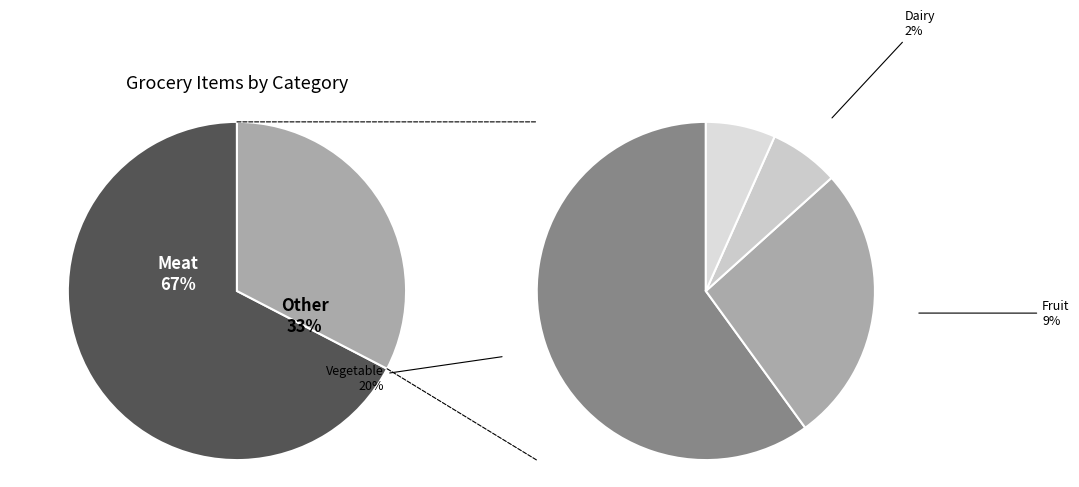

How much of the chart is everything except Meat?

32.6%